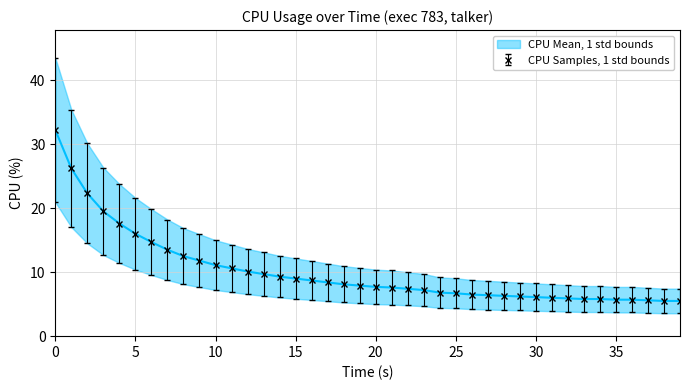

The CPU Samples, 1 std bounds series shows 22.1 at 5. True or false?

False